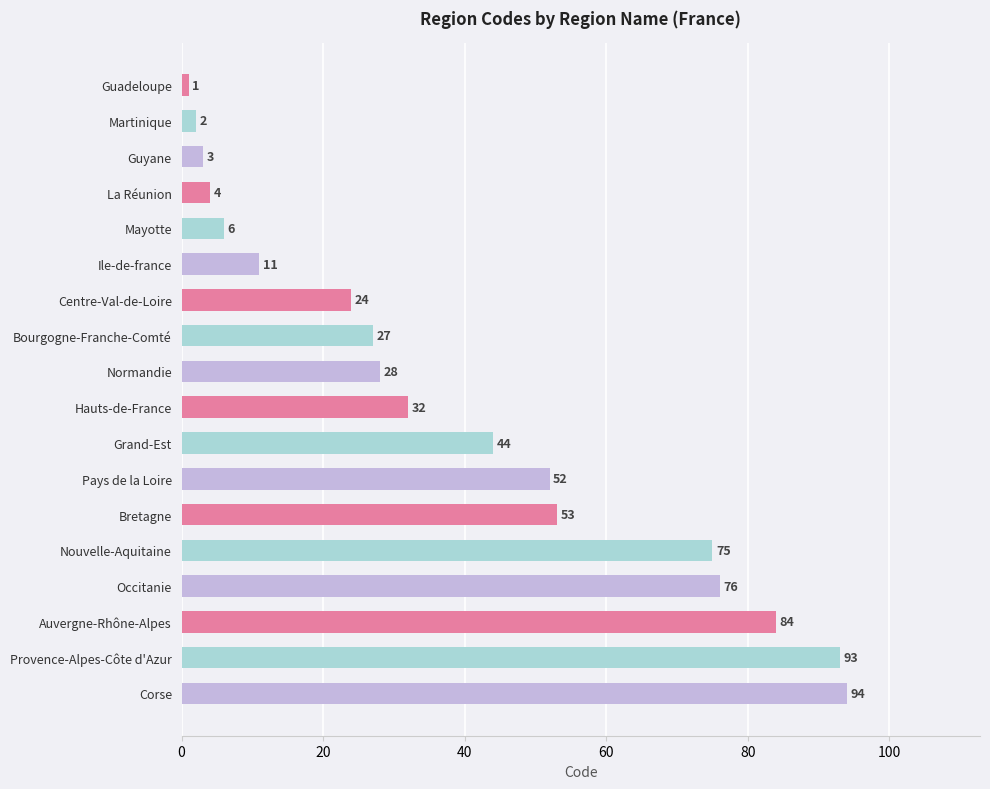

What is the minimum value shown in the chart?

1